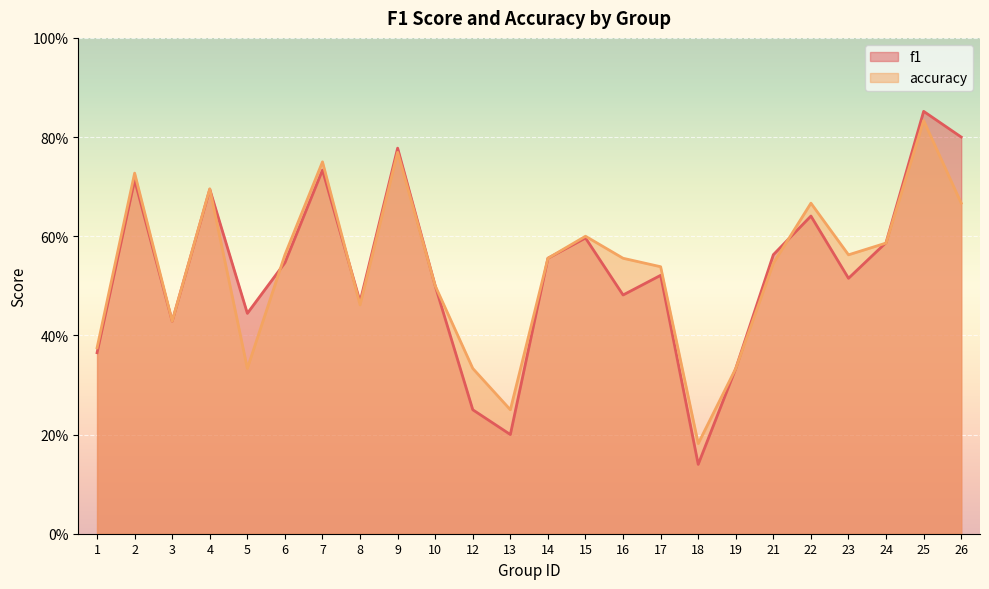

The value of accuracy at 25 is 0.8. True or false?

True